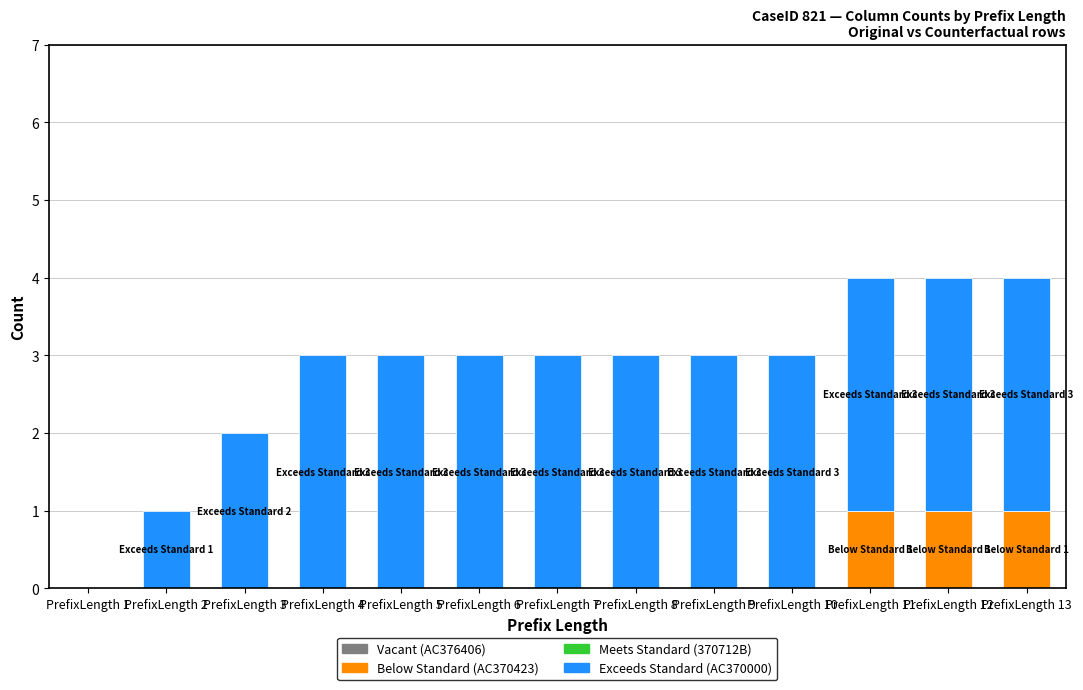

At which category is the sum across all series the highest?

PrefixLength 11